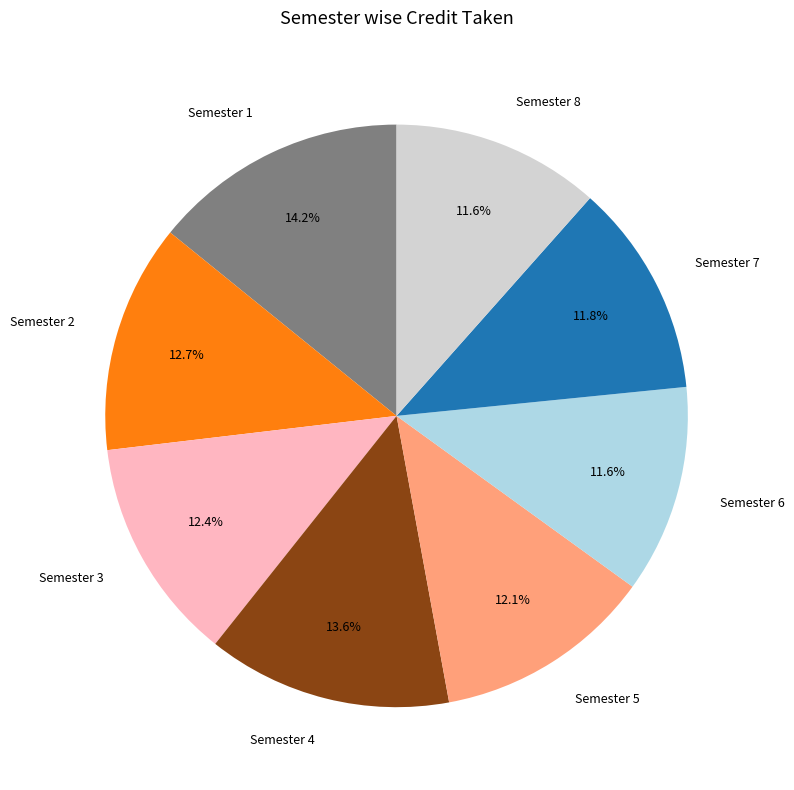

To the nearest percent, what is the difference between the largest and smallest slice percentages?

3%